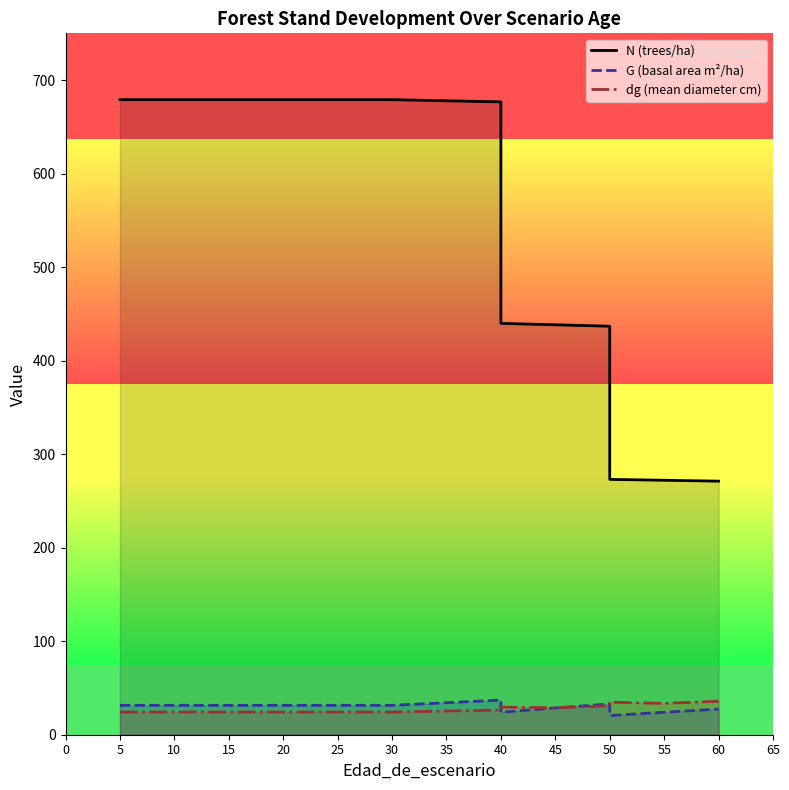

What is the minimum value shown in the chart?

20.6